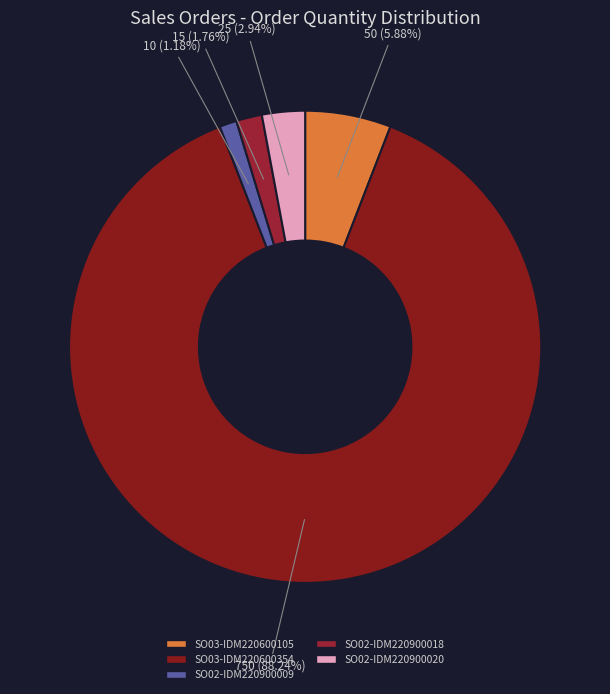

Which slice is the largest?

SO03-IDM220600354